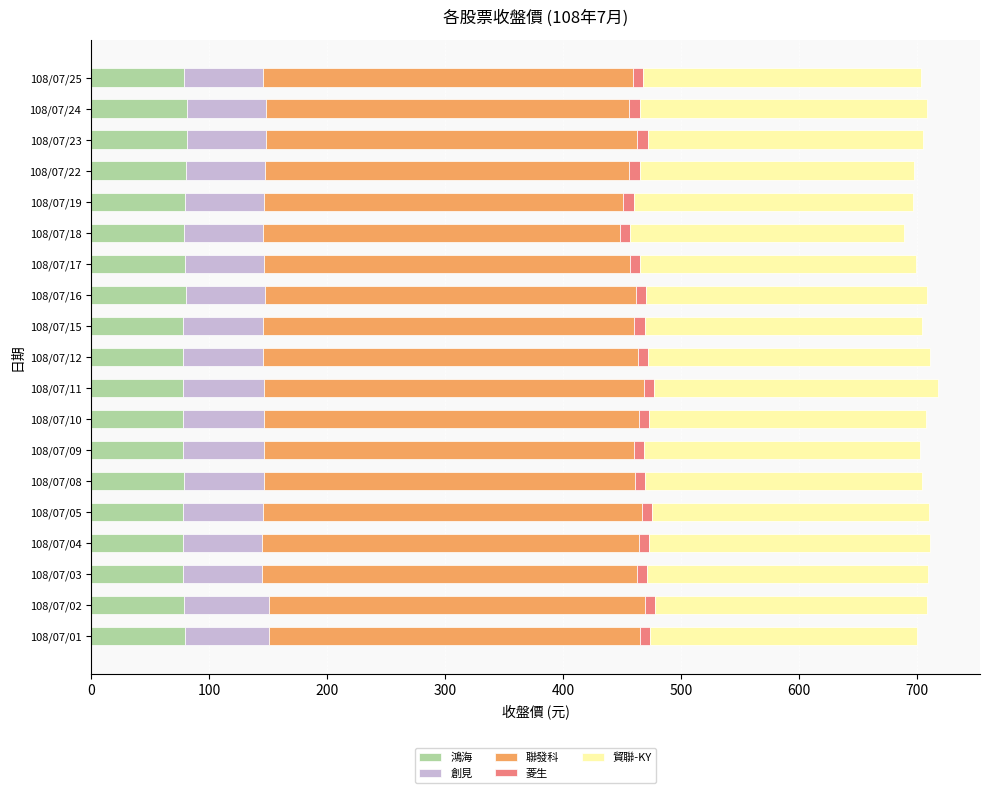

The value of 鴻海 at 108/07/16 is 80.0. True or false?

True